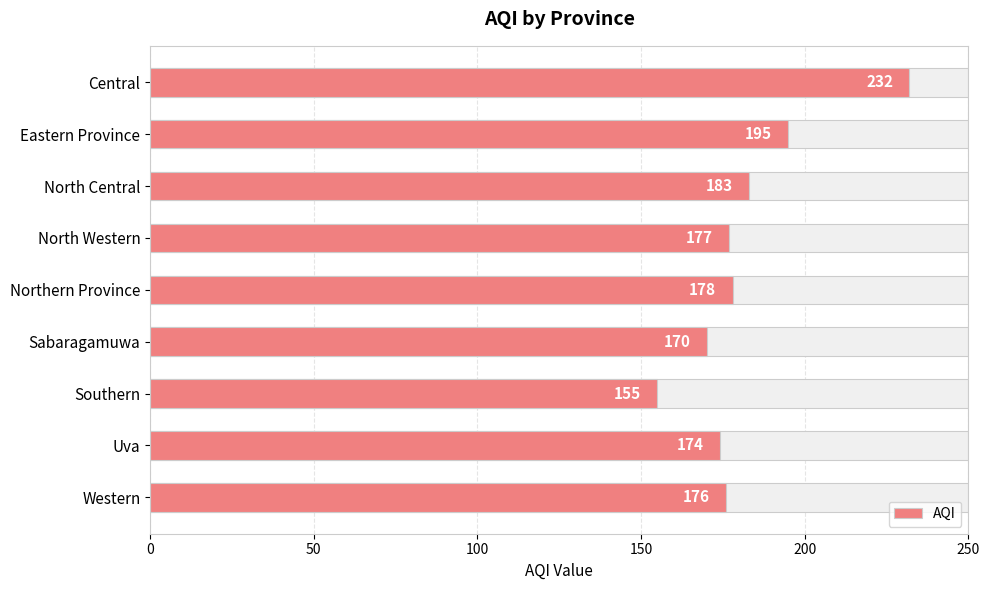

Count the number of values greater than 177.

4